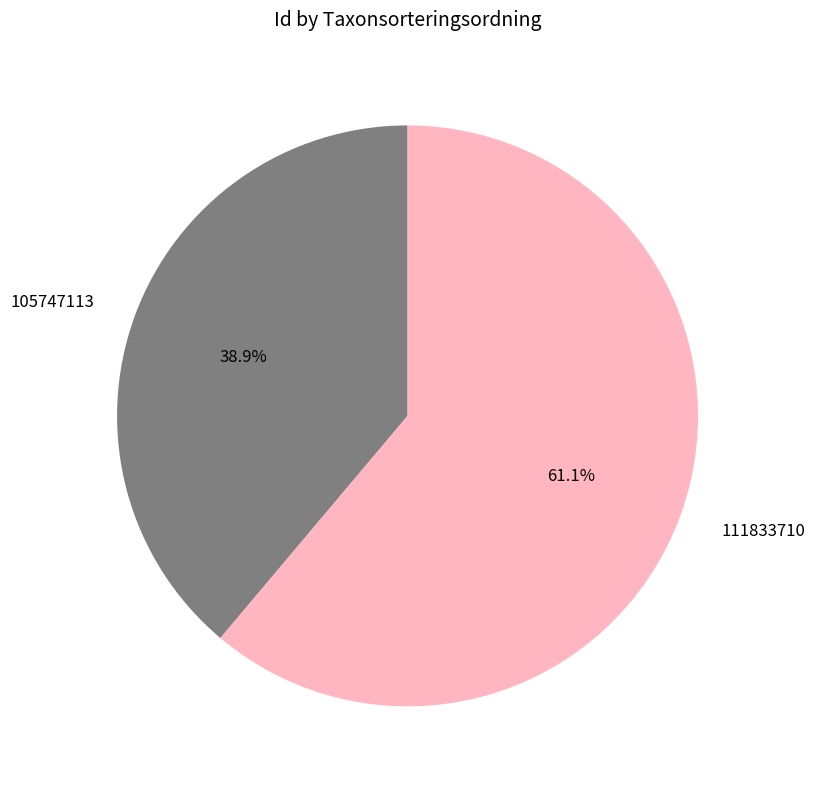

To the nearest percent, what is the difference between the 105747113 and 111833710 slice percentages?

22%